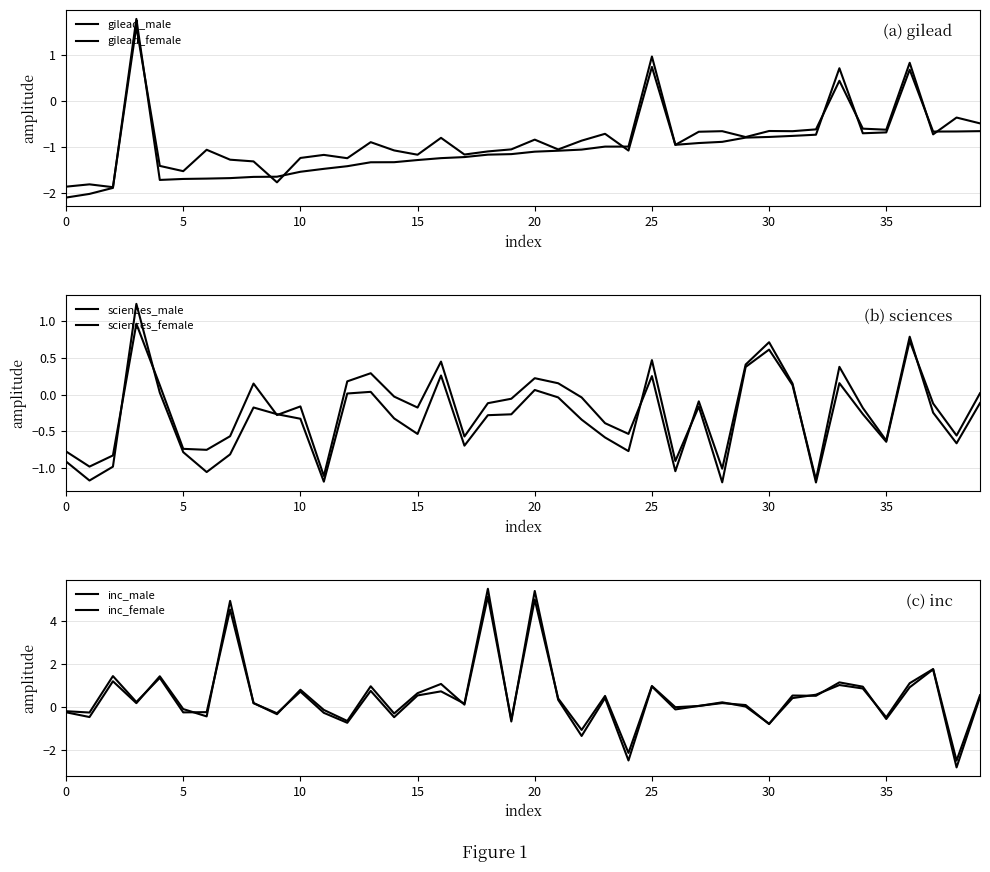

How many intersections are there between inc_male and sciences_female?

18